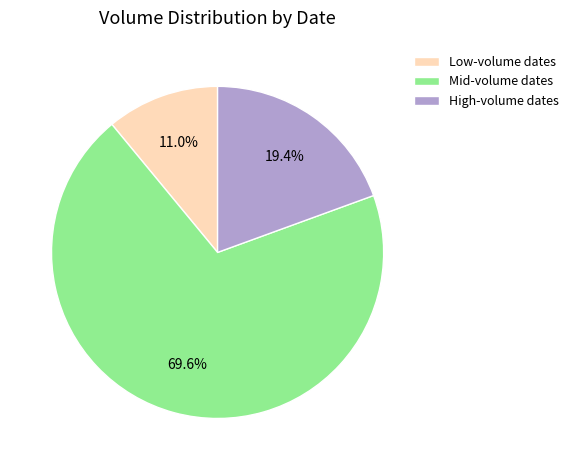

Does any single category account for the majority?

Yes